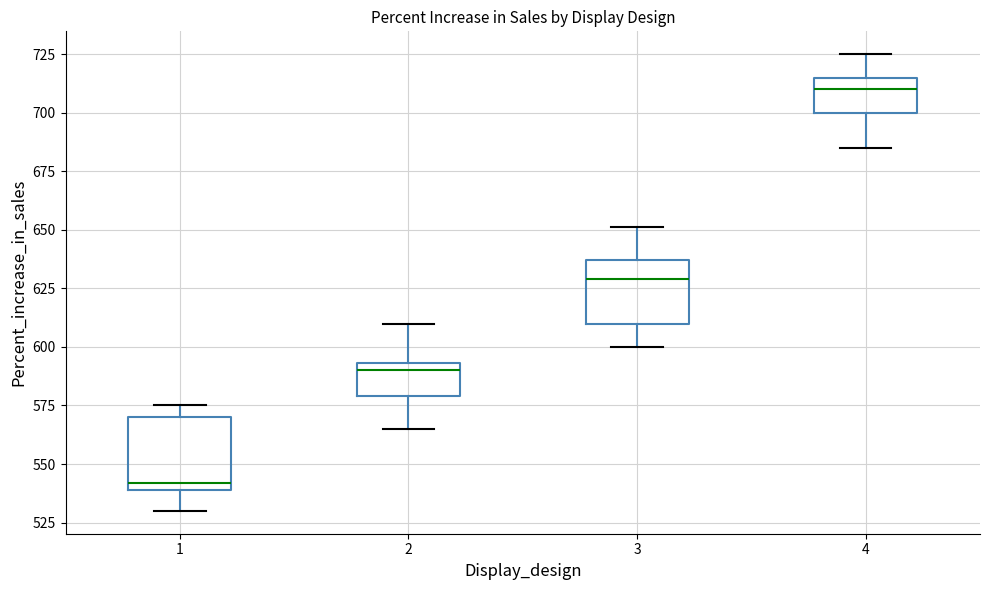

Where is the upper edge of the box at x = 3 on the y-axis? The values are not printed on the chart, so give them approximately, as read against the axis.

635